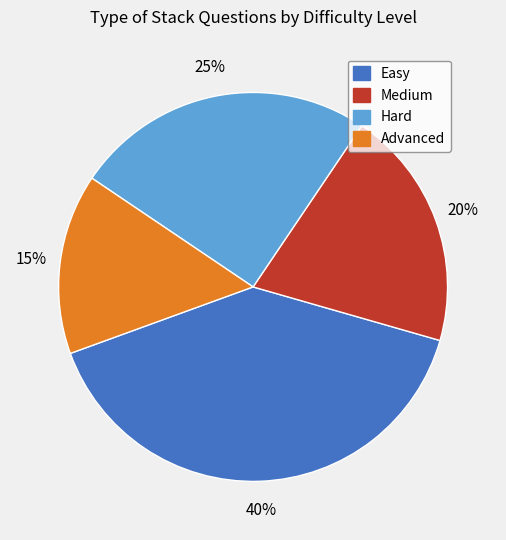

Count the number of slices in the pie.

4